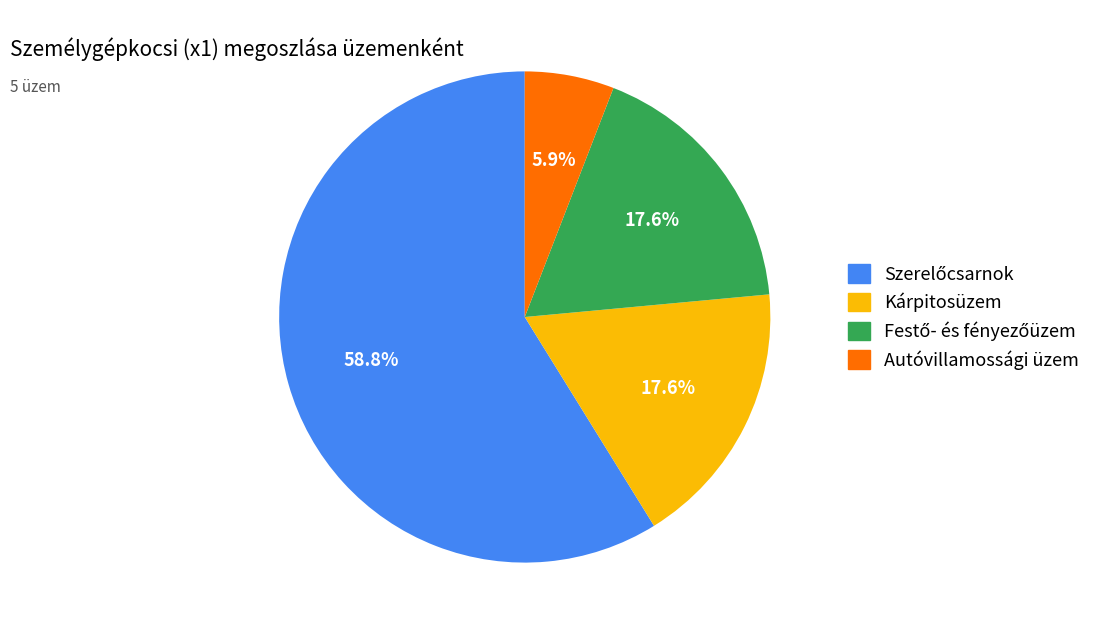

Is Autóvillamossági üzem the majority of the pie?

No